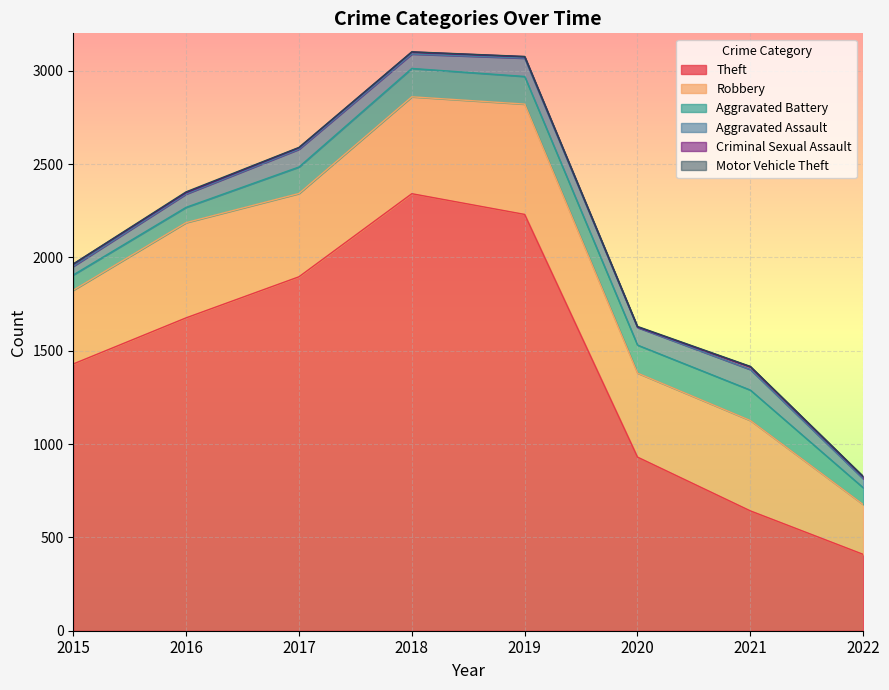

What is the approximate value of Criminal Sexual Assault at 2018?

11